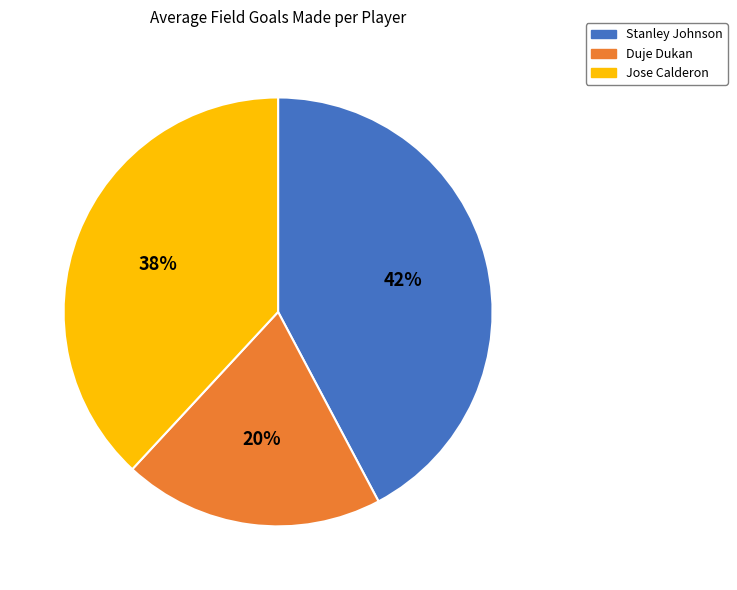

Is Stanley Johnson the majority of the pie?

No